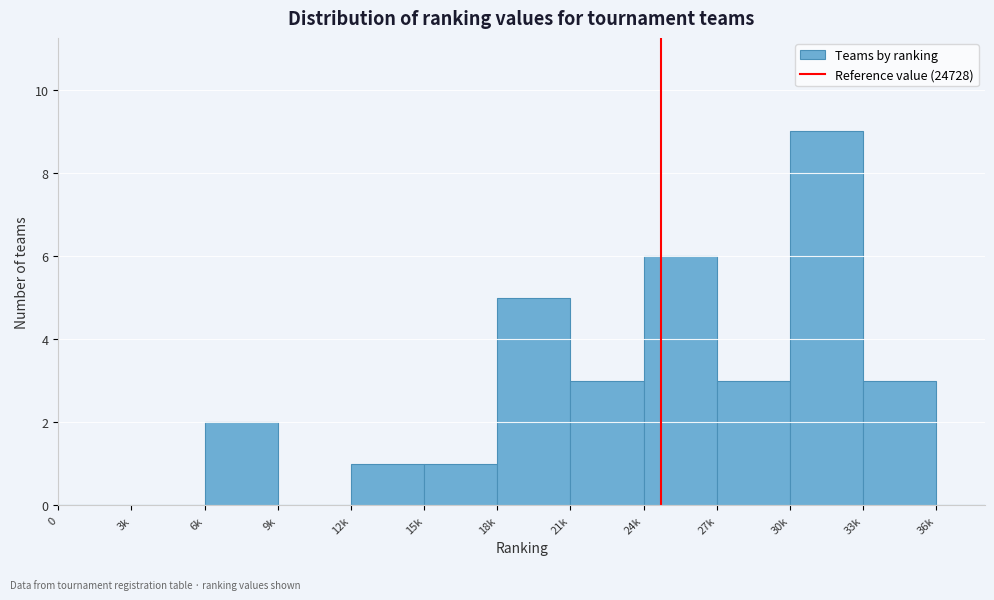

Reading right to left, extract all data points from this chart.

36k=0	33k=3	30k=9	27k=3	24k=6	21k=3	18k=5	15k=1	12k=1	9k=0	6k=2	3k=0	0=0